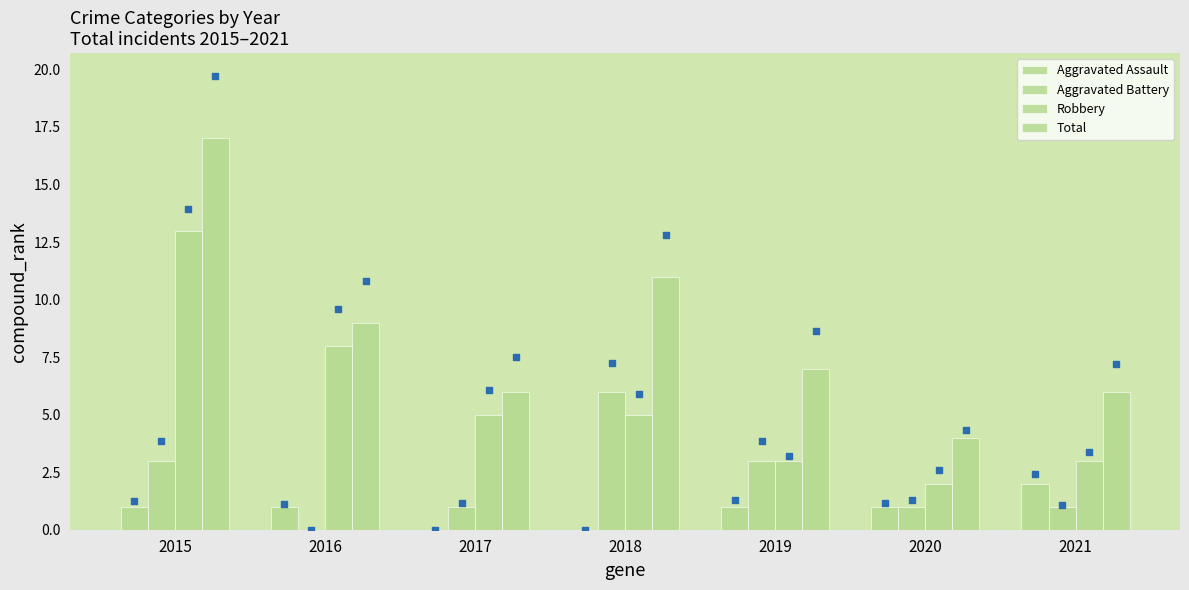

At which category is the sum across all series the highest?

2015